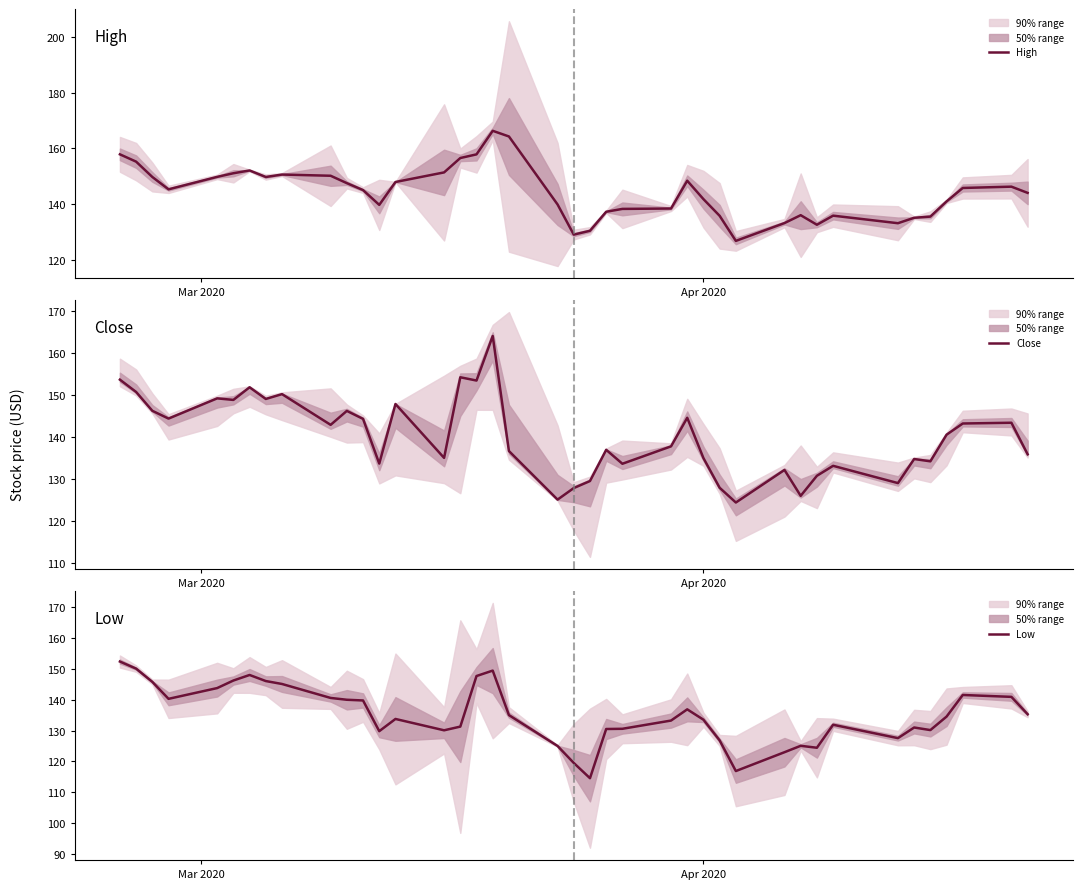

What is the difference between the maximum and minimum values in the High series?

39.5